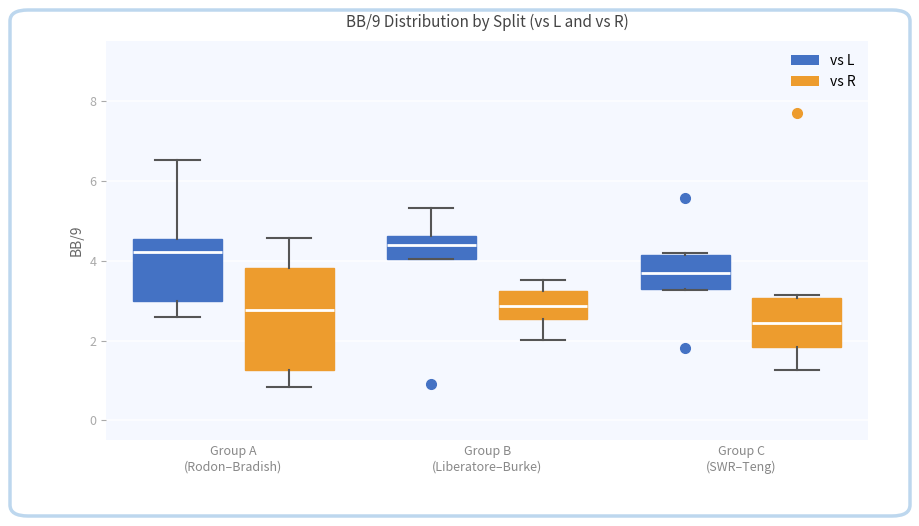

Where does the upper whisker of the box for Group A (Rodon–Bradish) (vs R) end on the y-axis? The values are not printed on the chart, so give them approximately, as read against the axis.

4.6